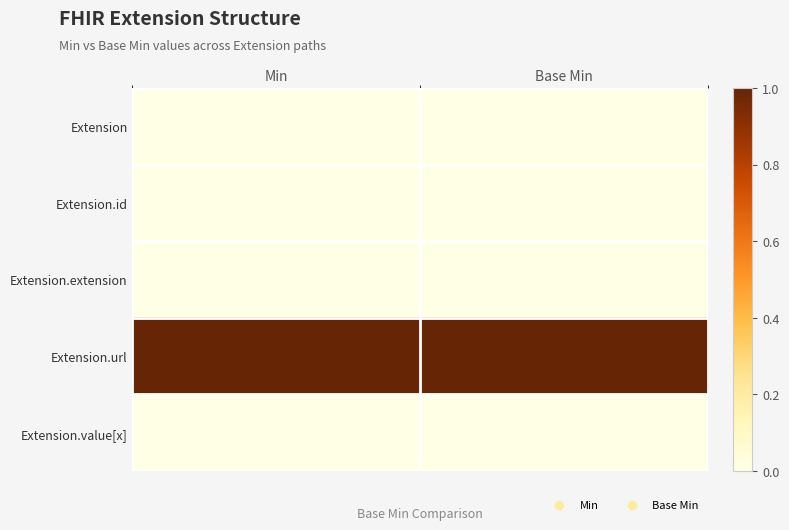

Reading left to right, extract all data points from this chart.

Extension: Min=0	Base Min=0
Extension.id: Min=0	Base Min=0
Extension.extension: Min=0	Base Min=0
Extension.url: Min=1	Base Min=1
Extension.value[x]: Min=0	Base Min=0